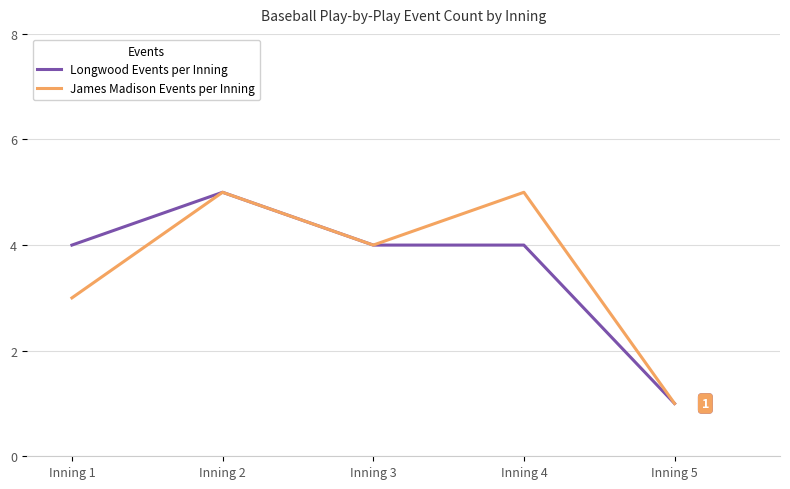

What is the total value across all series at Inning 4?

9